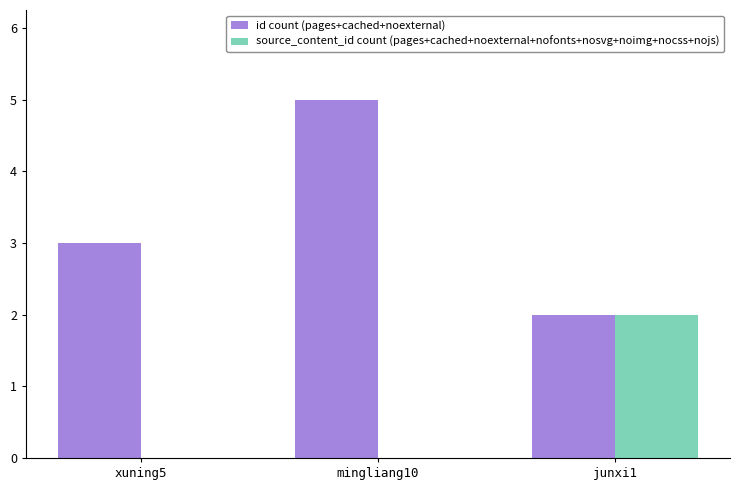

What is the maximum value for source_content_id count (pages+cached+noexternal+nofonts+nosvg+noimg+nocss+nojs)?

2